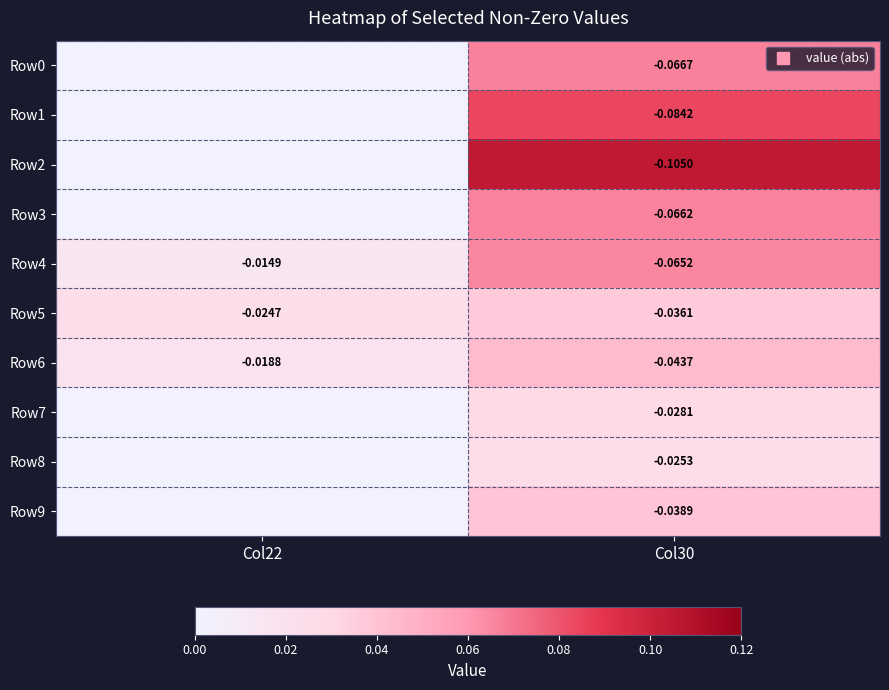

Which series has the largest total across all categories?

Row2